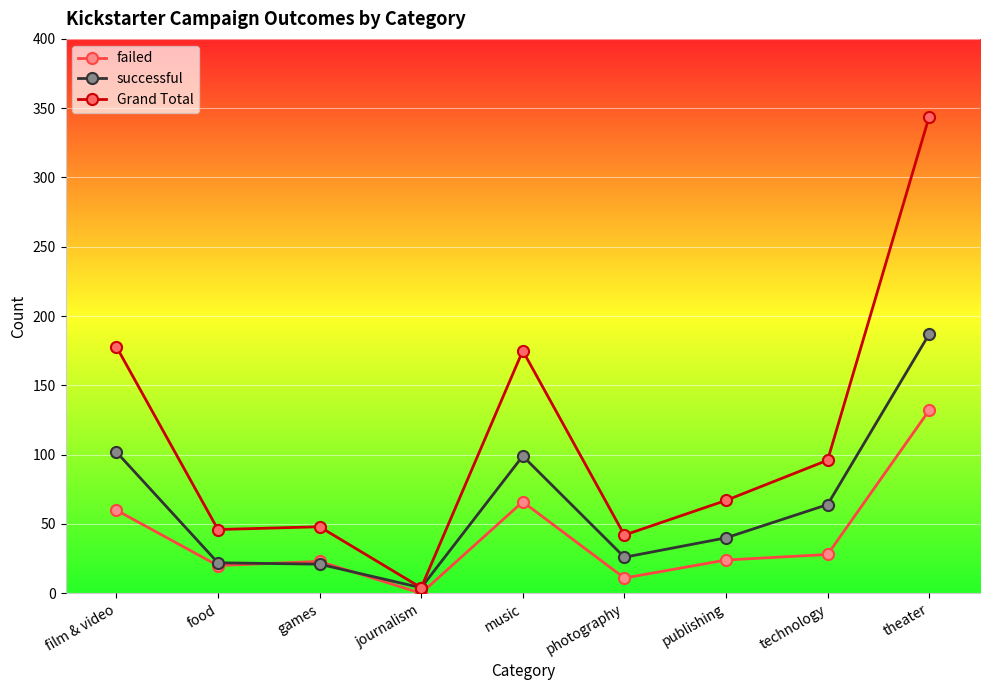

Rank the series by their average value, from lowest to highest.

failed, successful, Grand Total